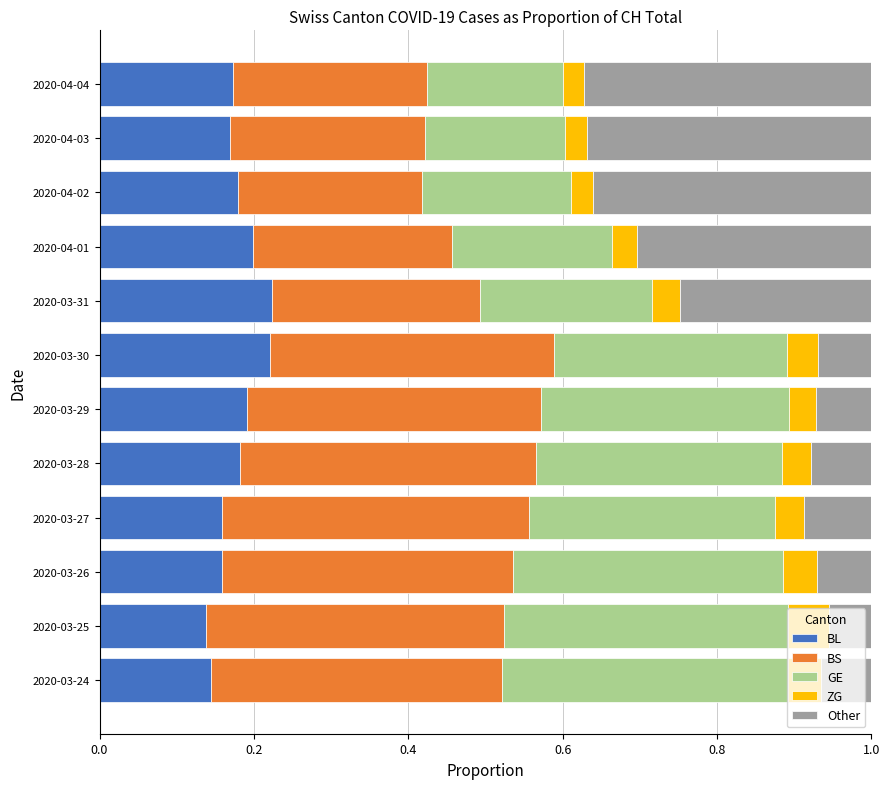

What is the total value across all series at 2020-04-04?

1.0